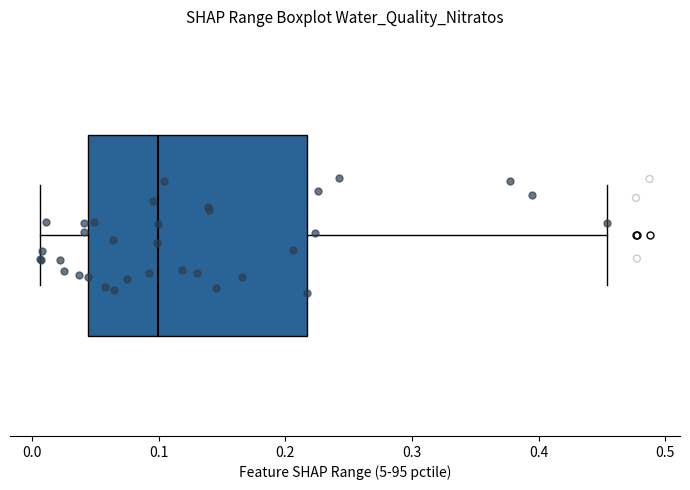

Read this box plot against the x-axis: the position of the median line, the range covered by the box, and the ends of both whiskers. The values are not printed on the chart, so give them approximately, as read against the axis.

median 0.10, box 0.04 to 0.22, whiskers 0.01 to 0.45